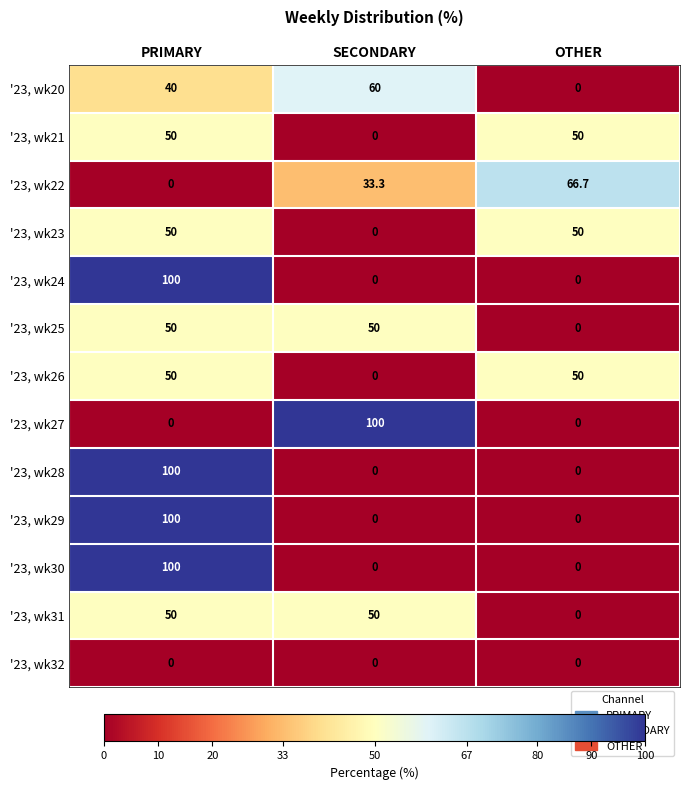

What is the difference between the maximum and minimum values in the '23, wk22 series?

66.7